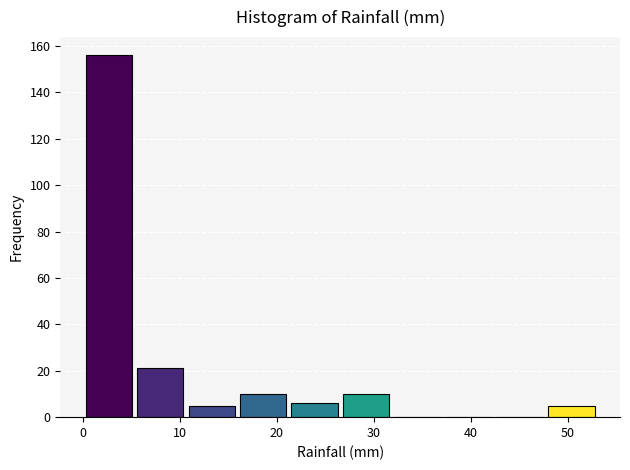

What is the height of the bar covering 27 to 32 on the x-axis? Neither the bar edges nor the heights are printed on the chart, so give them approximately, as read against the axes.

10